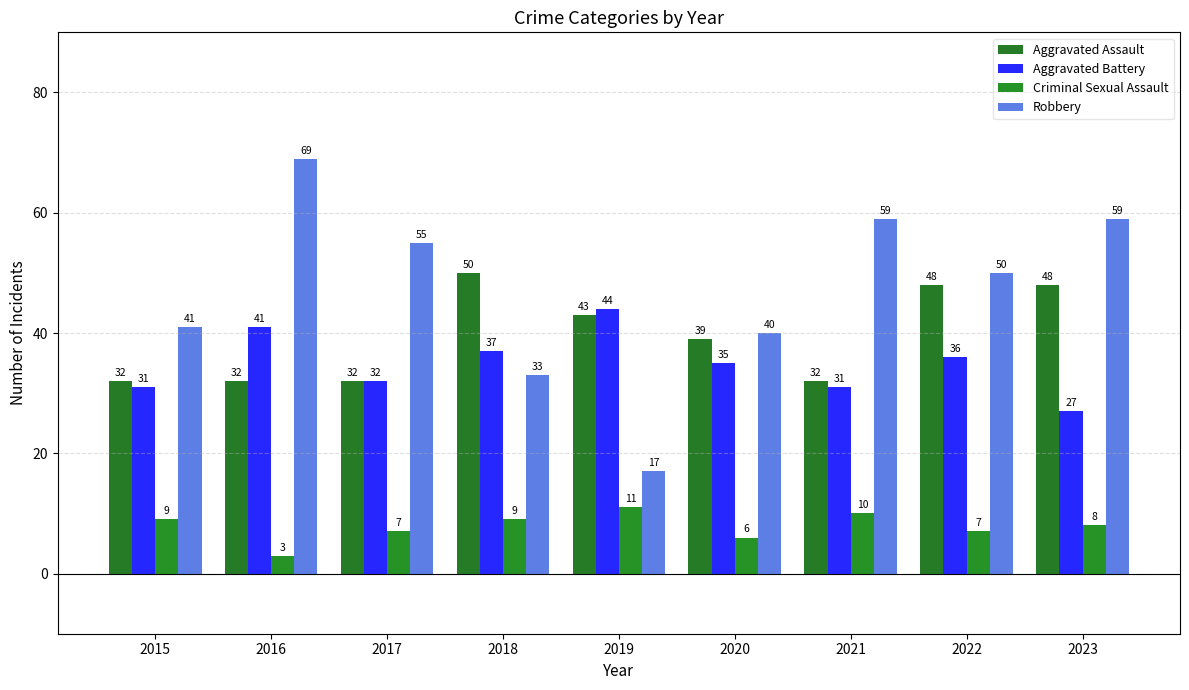

Is it true that Criminal Sexual Assault equals 16 at 2019?

False